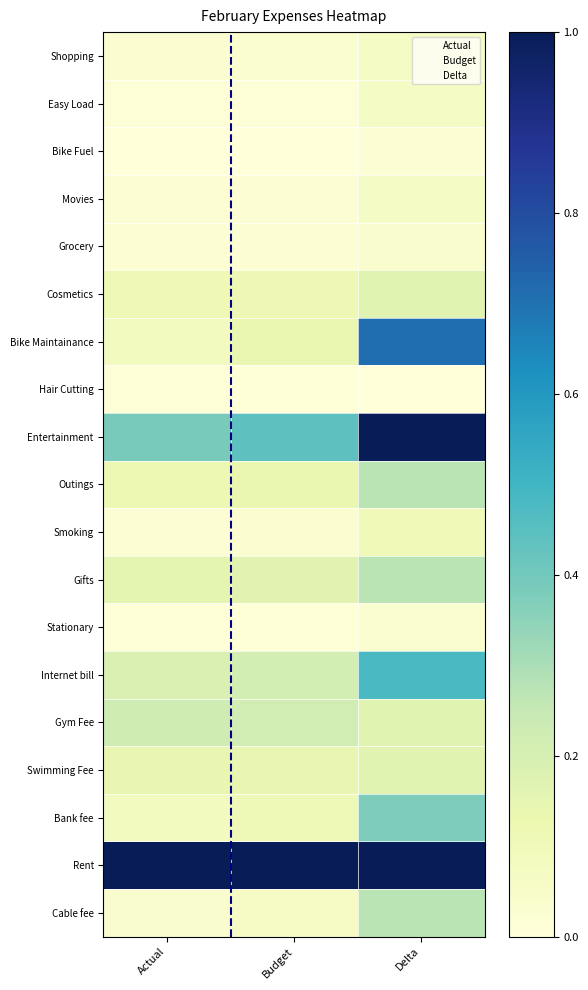

How many distinct data groups are displayed?

19